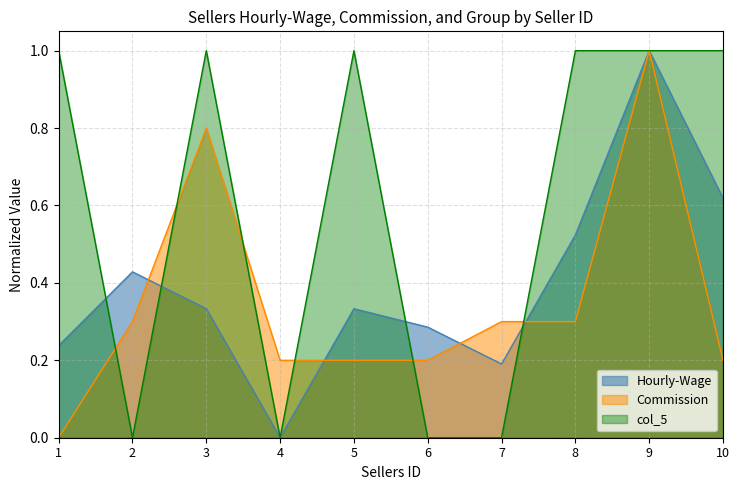

Is the value of Hourly-Wage at 2 greater than the value of col_5 at 8?

No